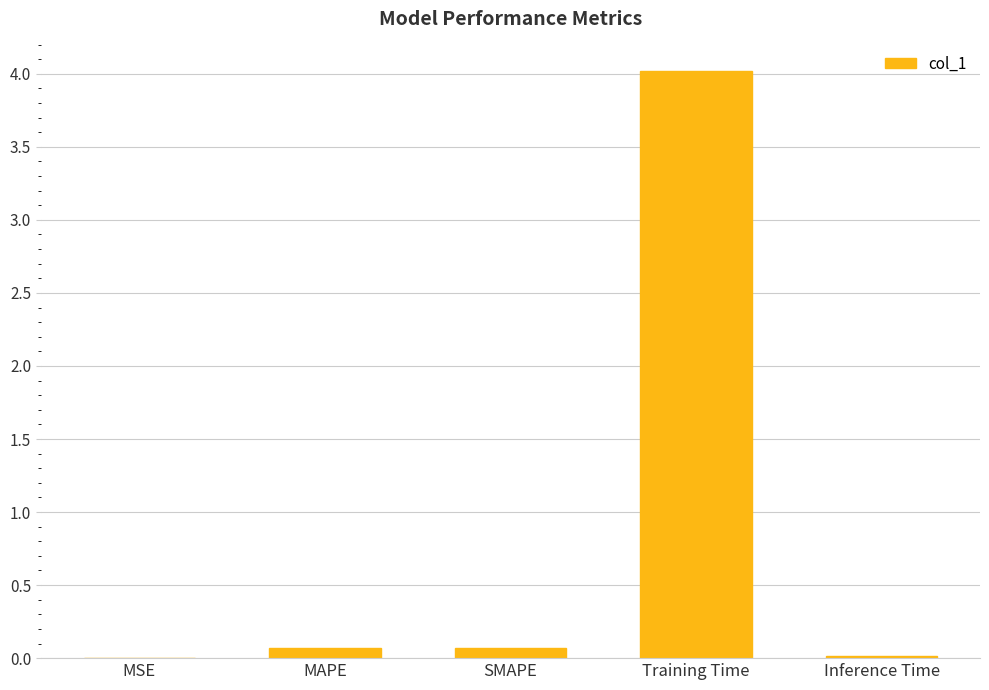

Is it true that the value at MSE is 0.0?

True